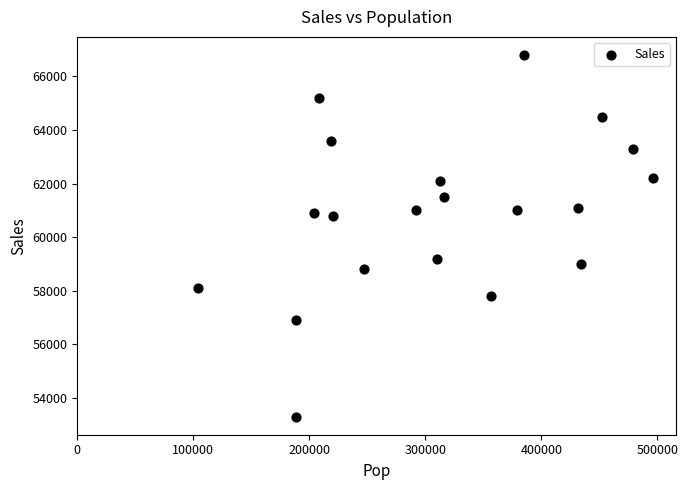

What is the range of X values (max minus min)?

392100